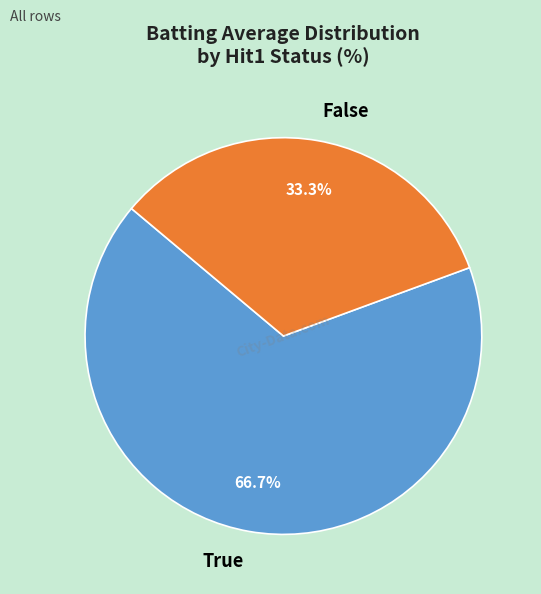

What percentage is NOT represented by False?

66.7%